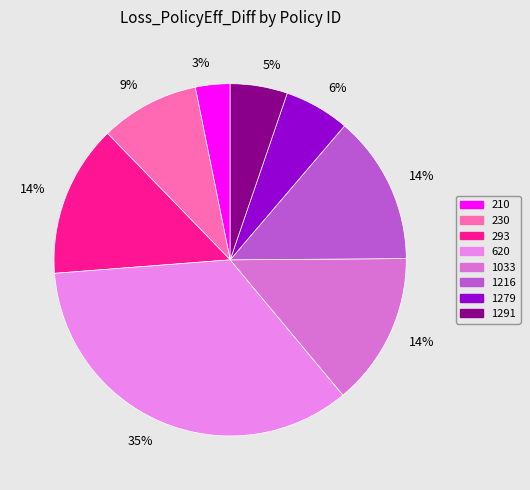

Does 210 represent more than half of the total?

No